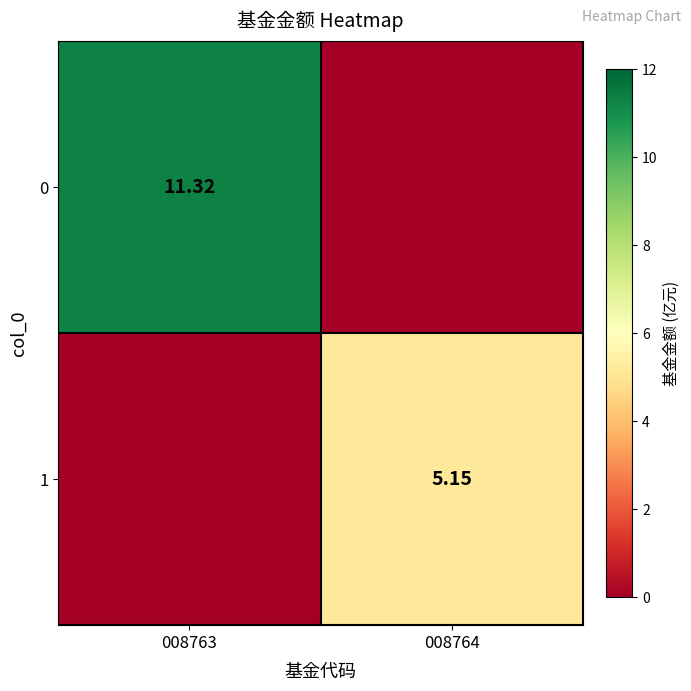

What is the difference between the maximum and minimum values in the 0 series?

11.3